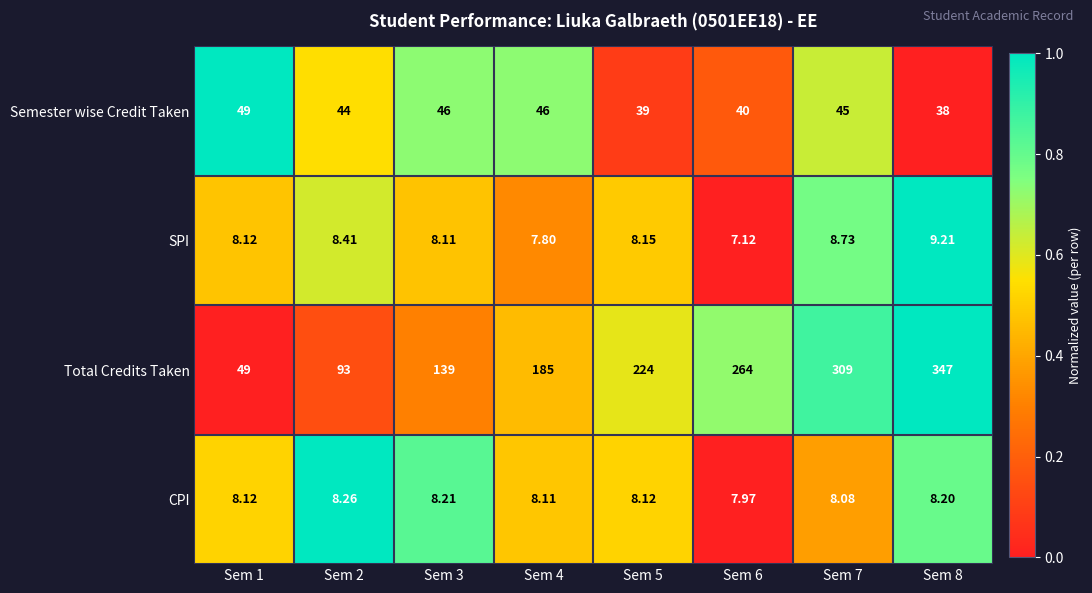

Is the value of Semester wise Credit Taken at Sem 6 greater than the value of SPI at Sem 2?

Yes